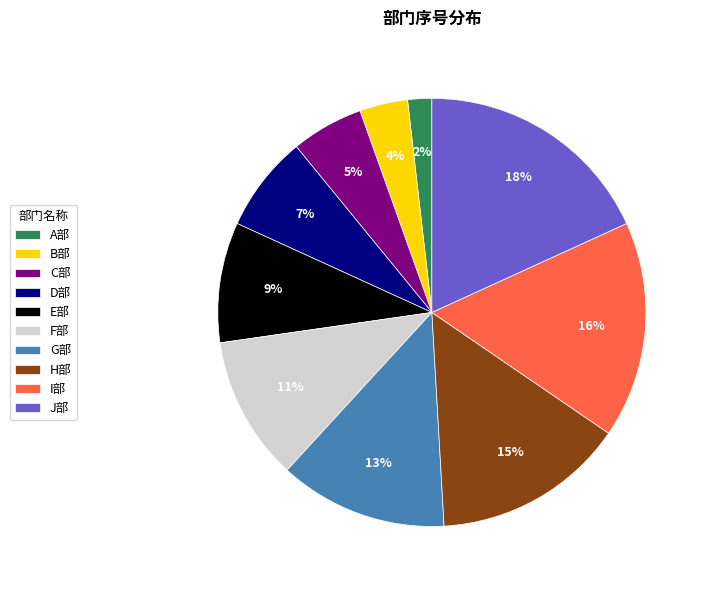

How many segments does this pie chart have?

10